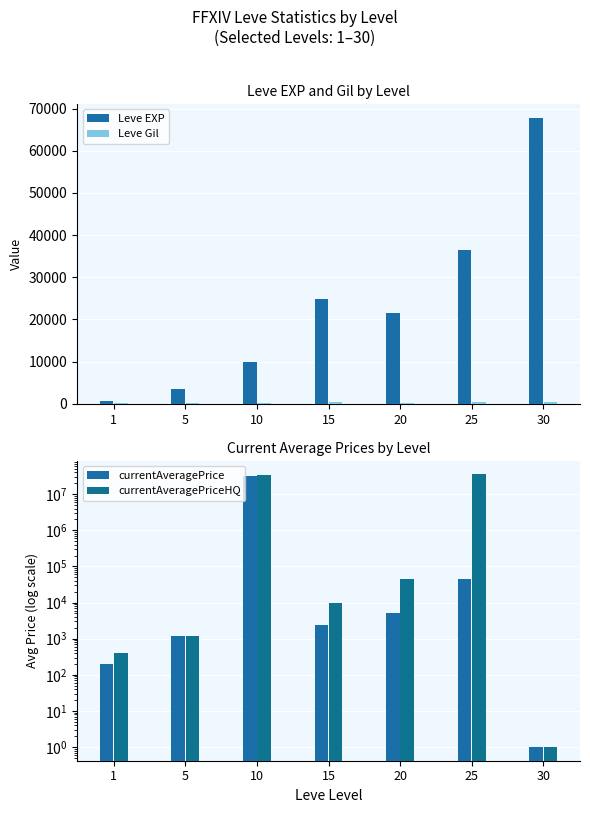

The value of currentAveragePriceHQ at 1 is 406.5. True or false?

True